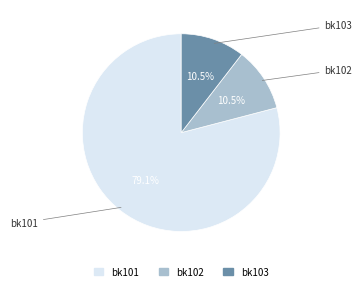

Is the sum of bk103 and bk101 greater than half?

Yes